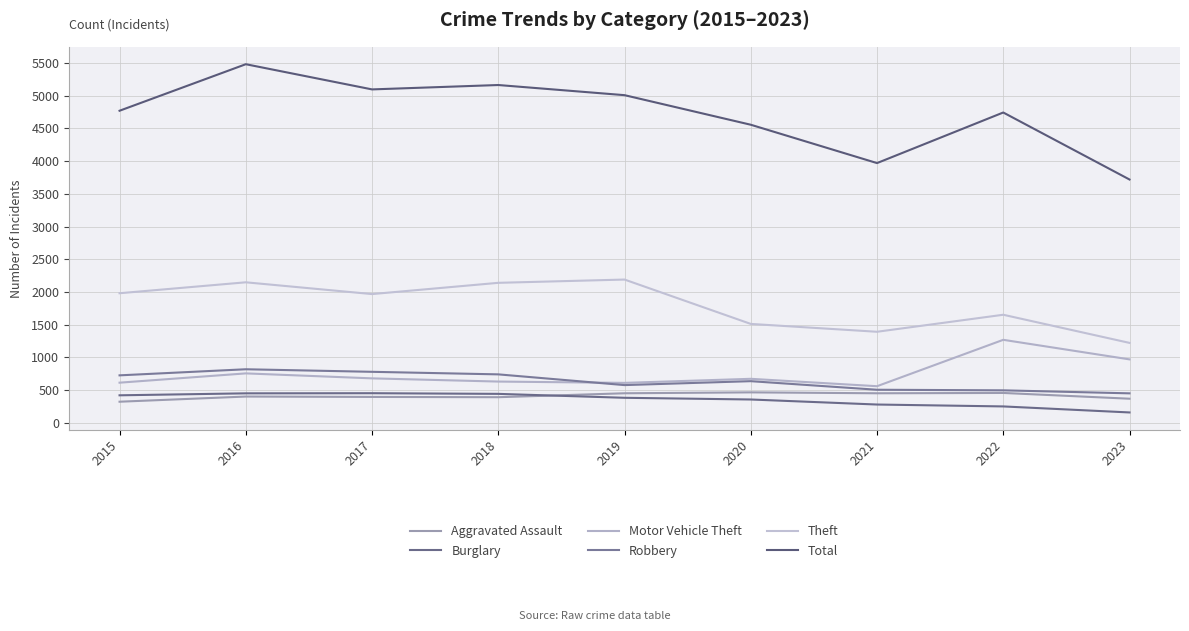

Reading left to right, list all the values displayed in this chart.

Aggravated Assault: 2015=323	2016=402	2017=396	2018=392	2019=452	2020=466	2021=452	2022=457	2023=369
Burglary: 2015=421	2016=451	2017=453	2018=443	2019=383	2020=357	2021=280	2022=251	2023=159
Motor Vehicle Theft: 2015=614	2016=756	2017=680	2018=631	2019=611	2020=673	2021=560	2022=1269	2023=970
Robbery: 2015=726	2016=819	2017=780	2018=741	2019=577	2020=637	2021=506	2022=497	2023=451
Theft: 2015=1981	2016=2148	2017=1968	2018=2140	2019=2190	2020=1512	2021=1392	2022=1652	2023=1222
Total: 2015=4770	2016=5481	2017=5096	2018=5163	2019=5008	2020=4556	2021=3970	2022=4743	2023=3719